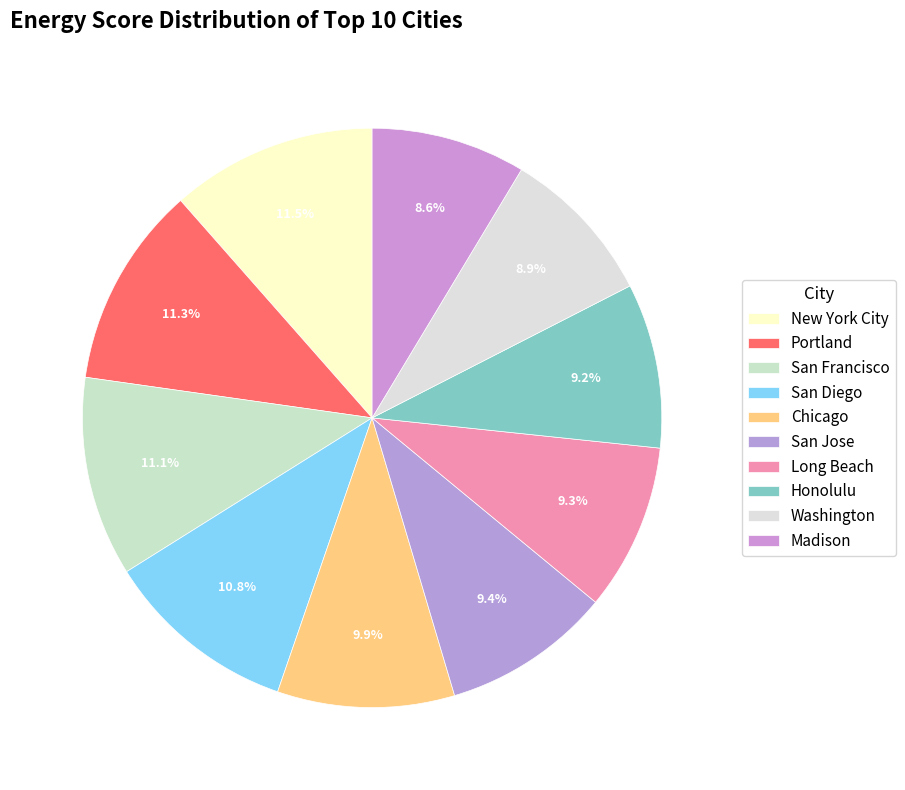

Is there any slice that represents more than half of the pie?

No